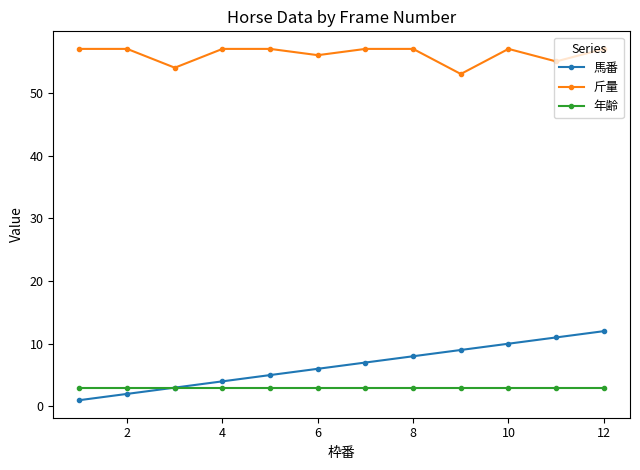

List the series in order of their peak value, highest first.

斤量, 馬番, 年齢